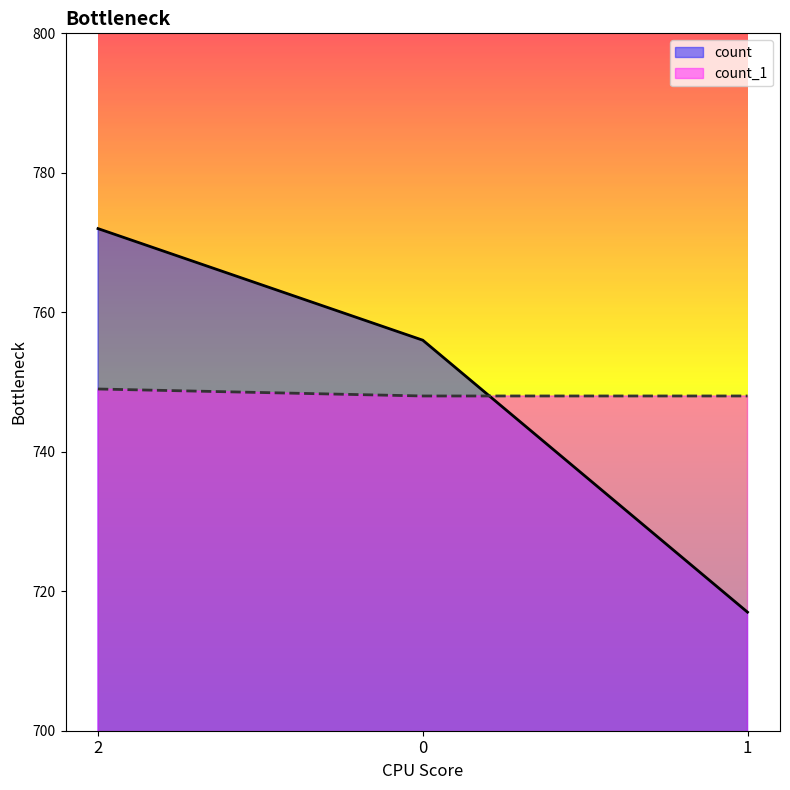

What is the value of the count point at the 2nd from the left?

756